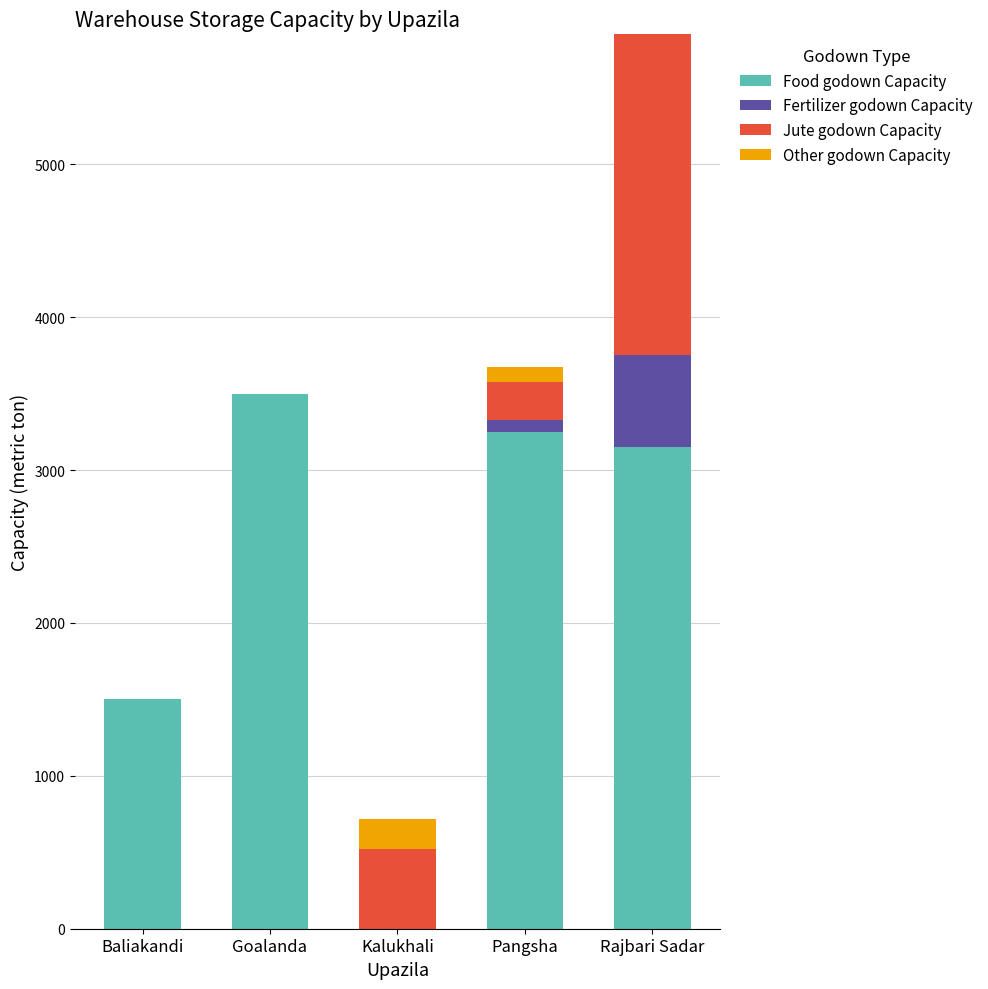

What is the highest value of the Food godown Capacity series?

3500